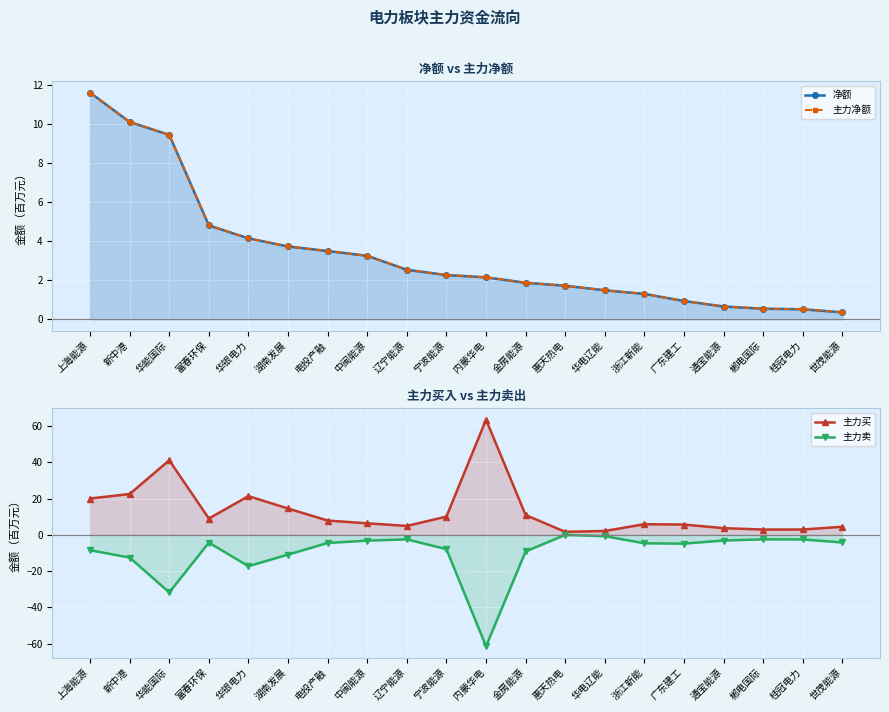

What is the minimum value for 主力买?

1.7